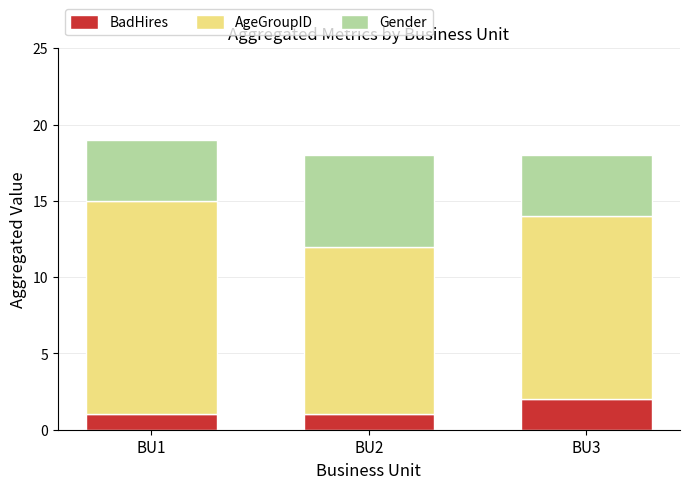

The value of BadHires at BU2 is 2. True or false?

False